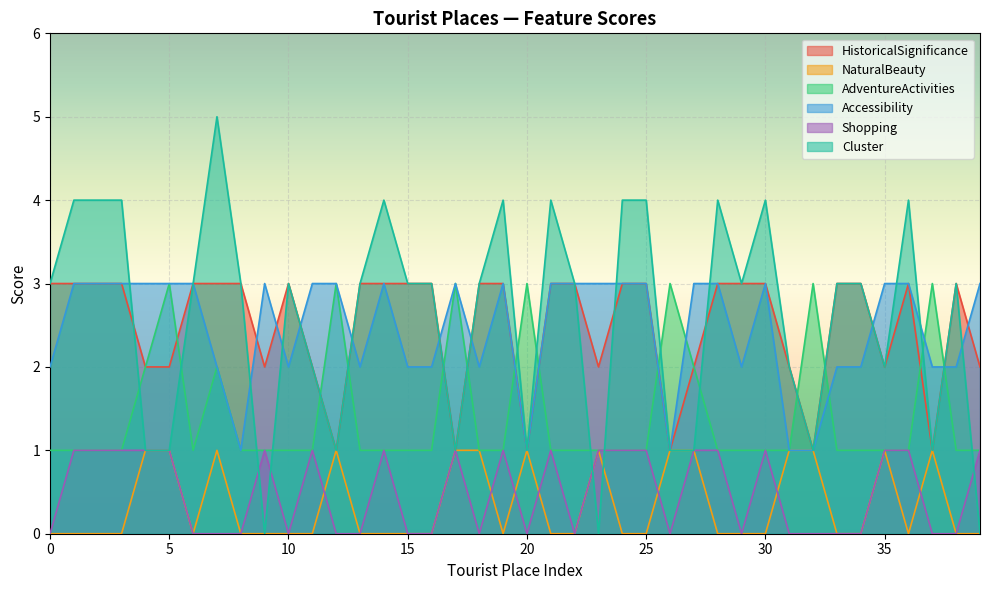

At which category is the sum across all series the highest?

7